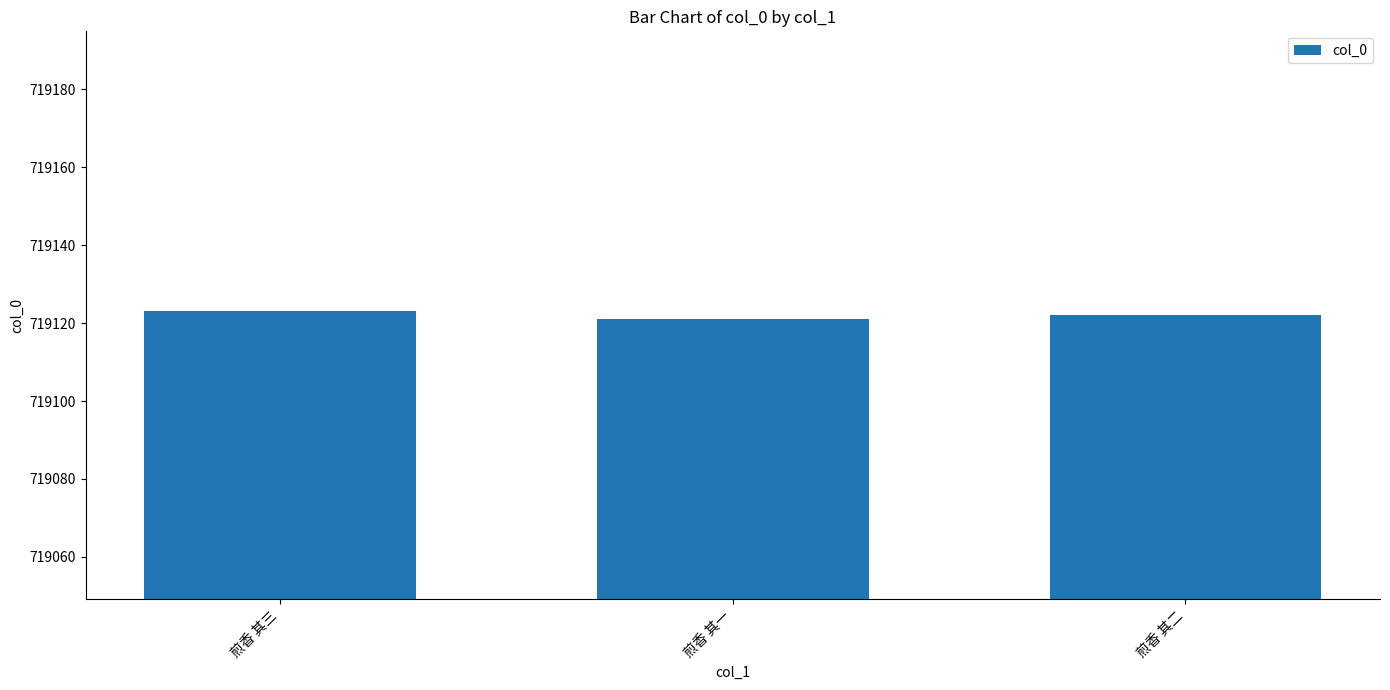

What is the sum of the values at 煎香 其三 and 煎香 其一?

1438244